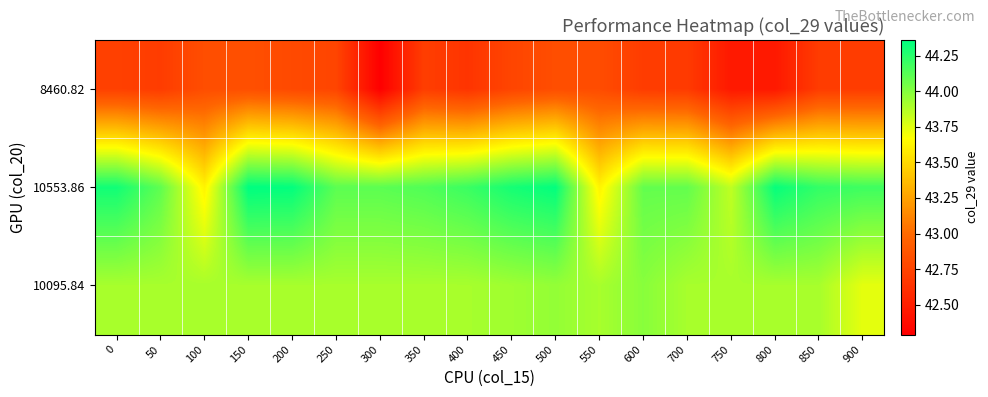

Rank the series at 300 from highest to lowest value.

10553.86, 10095.84, 8460.82